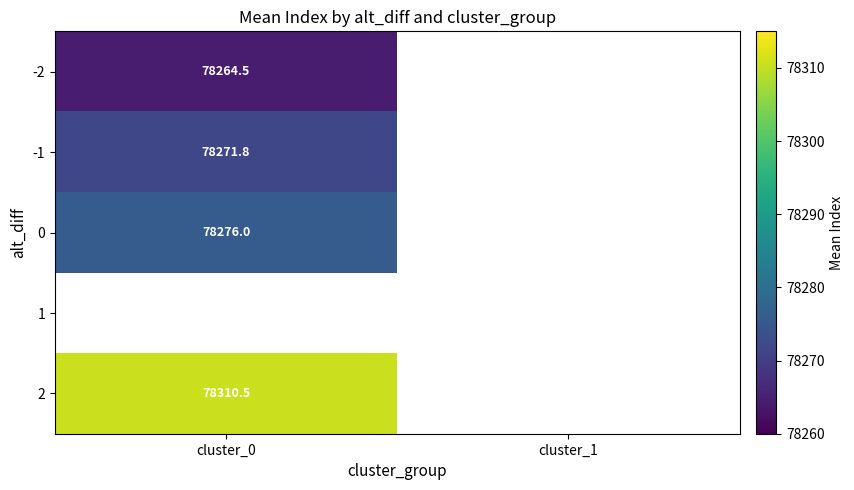

The value of -1 at cluster_0 is 24289.3. True or false?

False